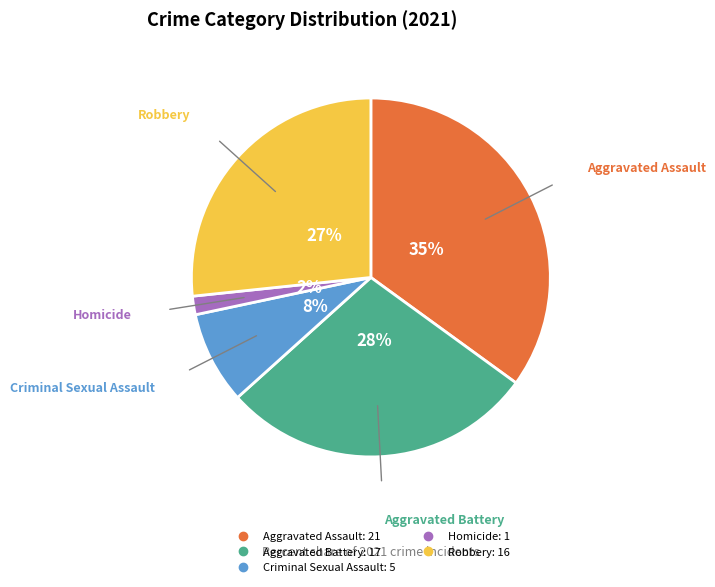

Rank the categories by value from lowest to highest.

Homicide, Criminal Sexual Assault, Robbery, Aggravated Battery, Aggravated Assault